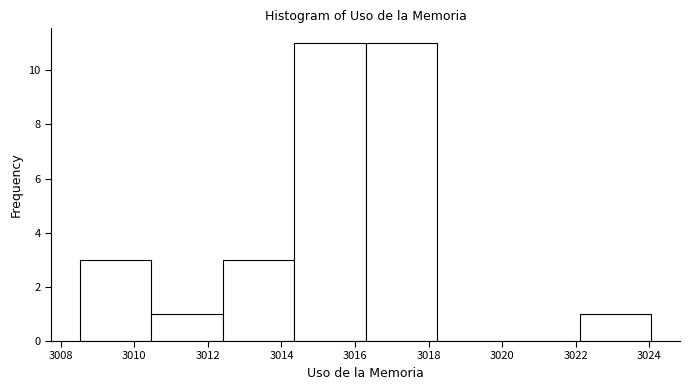

Reading left to right, transcribe this chart: for each bar, give the range it covers on the x-axis and its height. Neither the bar edges nor the heights are printed on the chart, so give them approximately, as read against the axes.

3008.6 to 3010.4: 3
3010.4 to 3012.4: 1
3012.4 to 3014.4: 3
3014.4 to 3016.2: 11
3016.2 to 3018.2: 11
3018.2 to 3020.2: 0
3020.2 to 3022.2: 0
3022.2 to 3024.0: 1